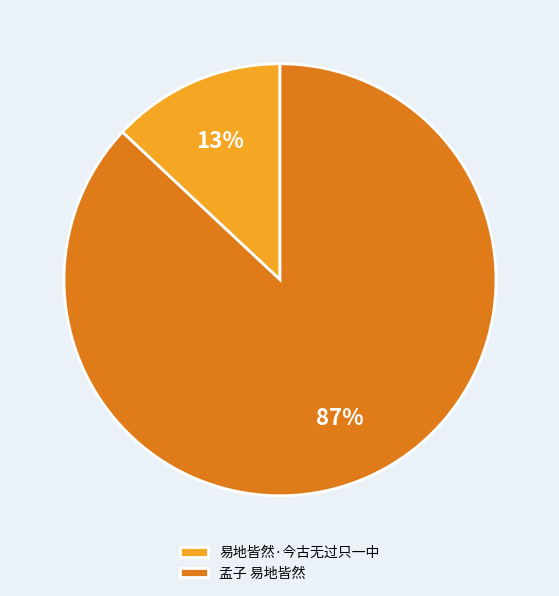

How many slices are in this pie chart?

2